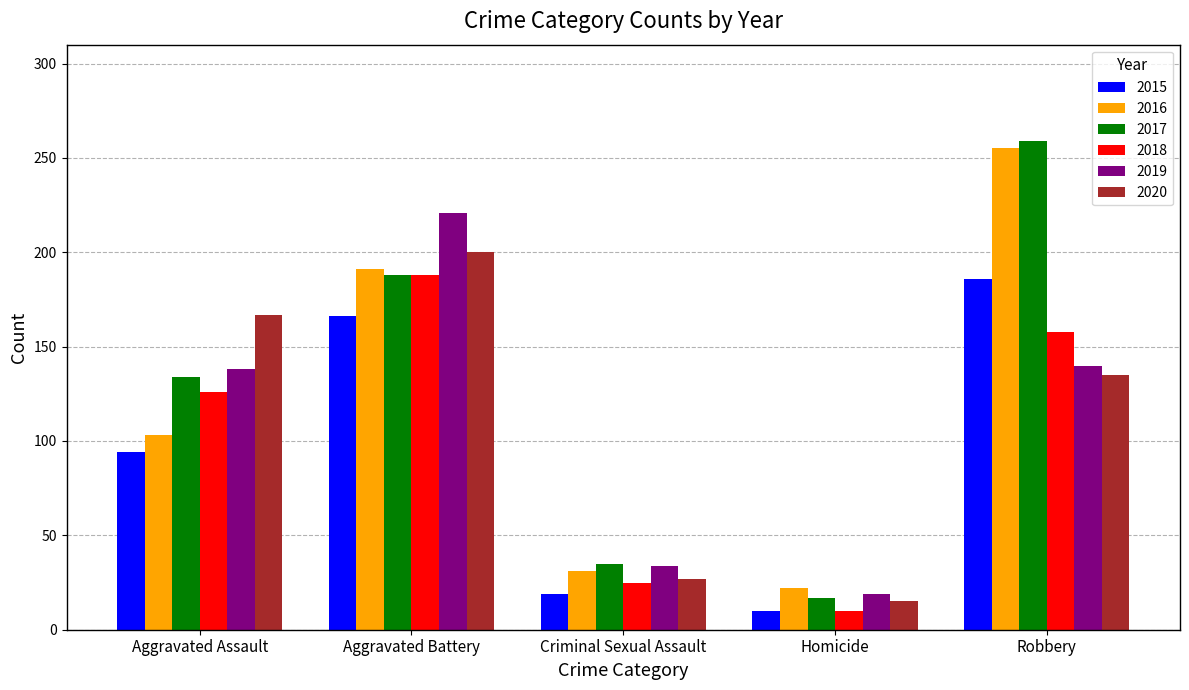

What is the smallest value displayed?

10